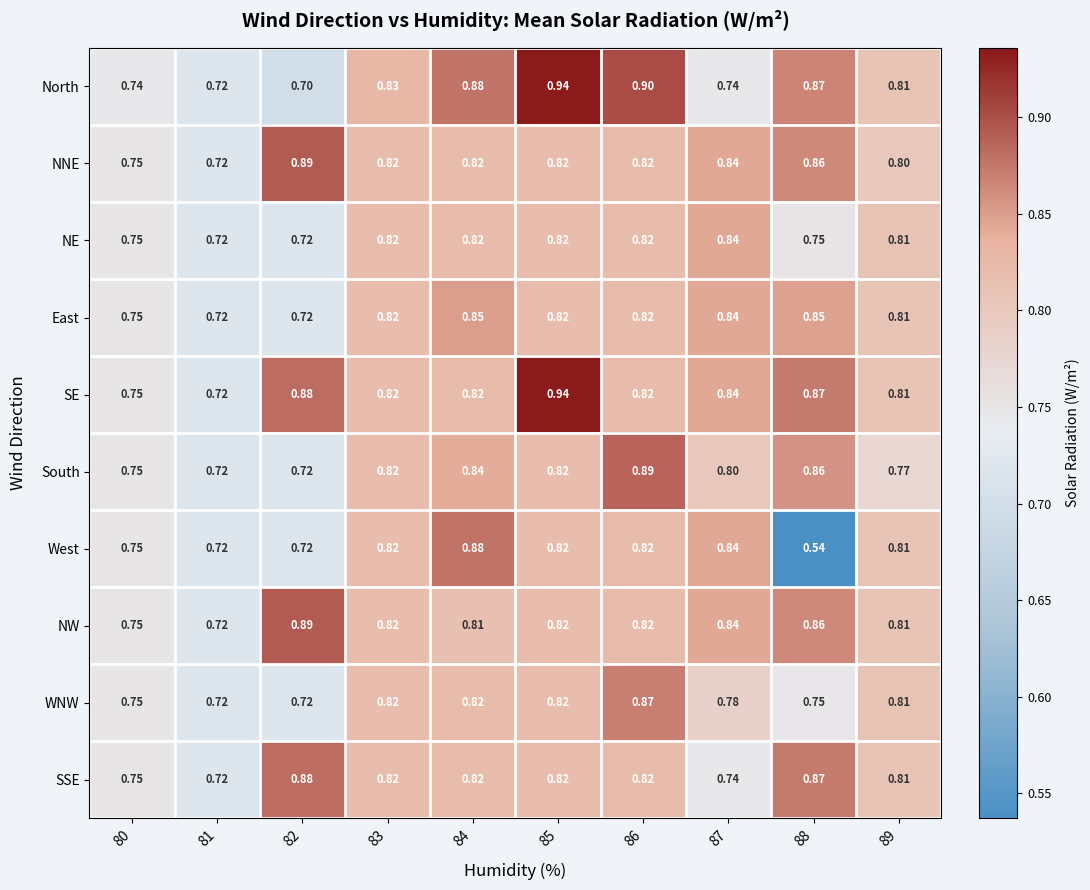

Which series has the widest spread of values?

West